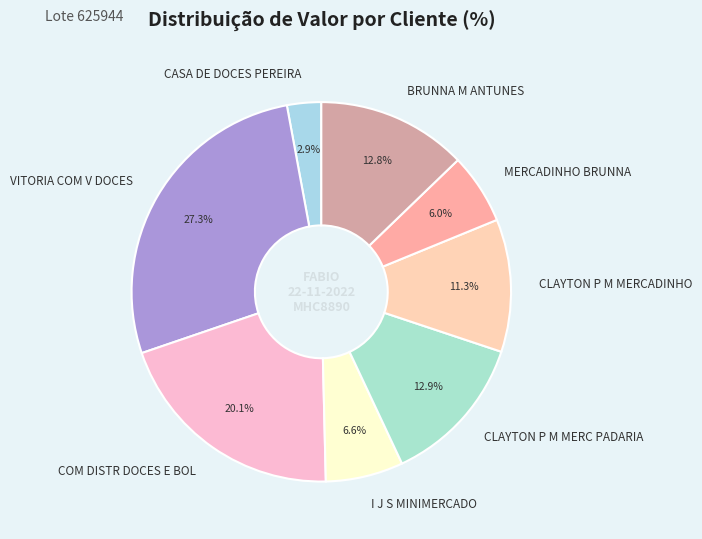

Is it true that VITORIA COM V DOCES is 15% of the pie?

False